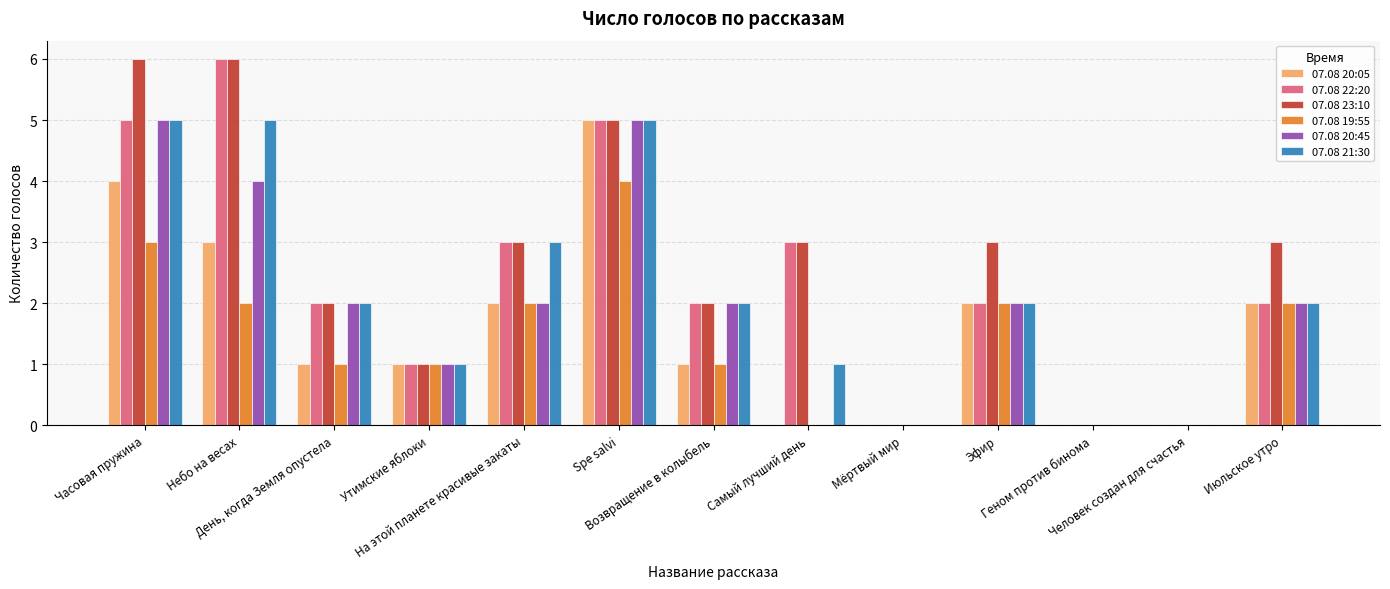

What is the maximum value shown in the chart?

6